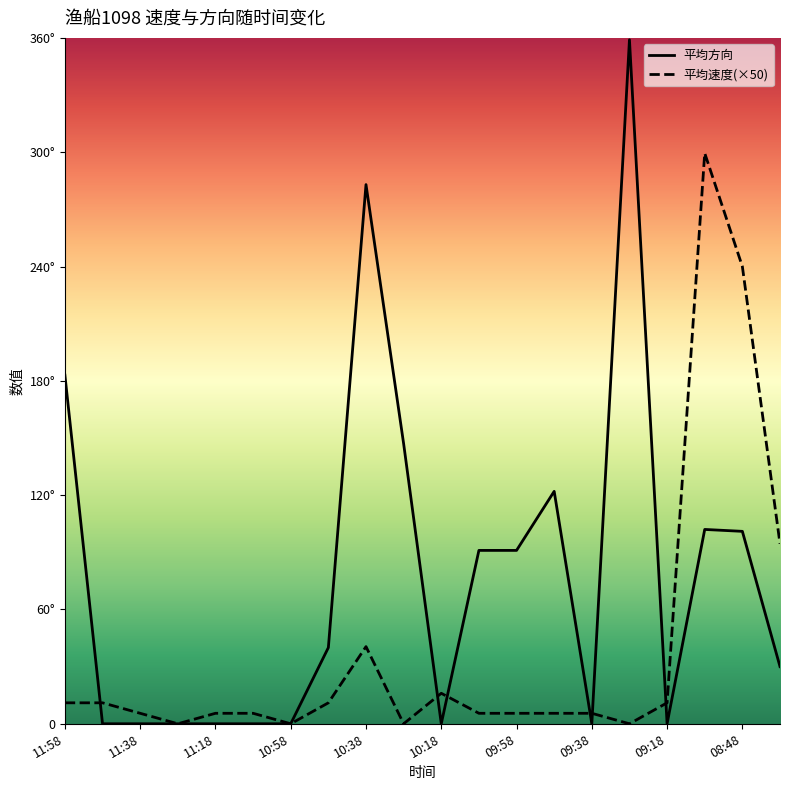

How many data points in 平均方向 are less than 40?

10